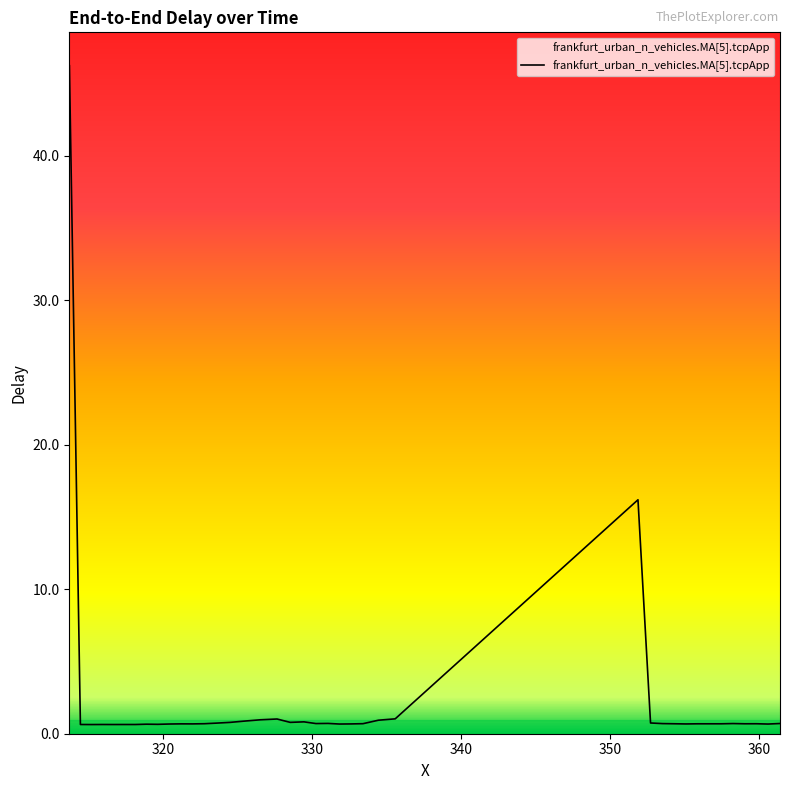

What is the difference between the second highest and second lowest values?

15.6